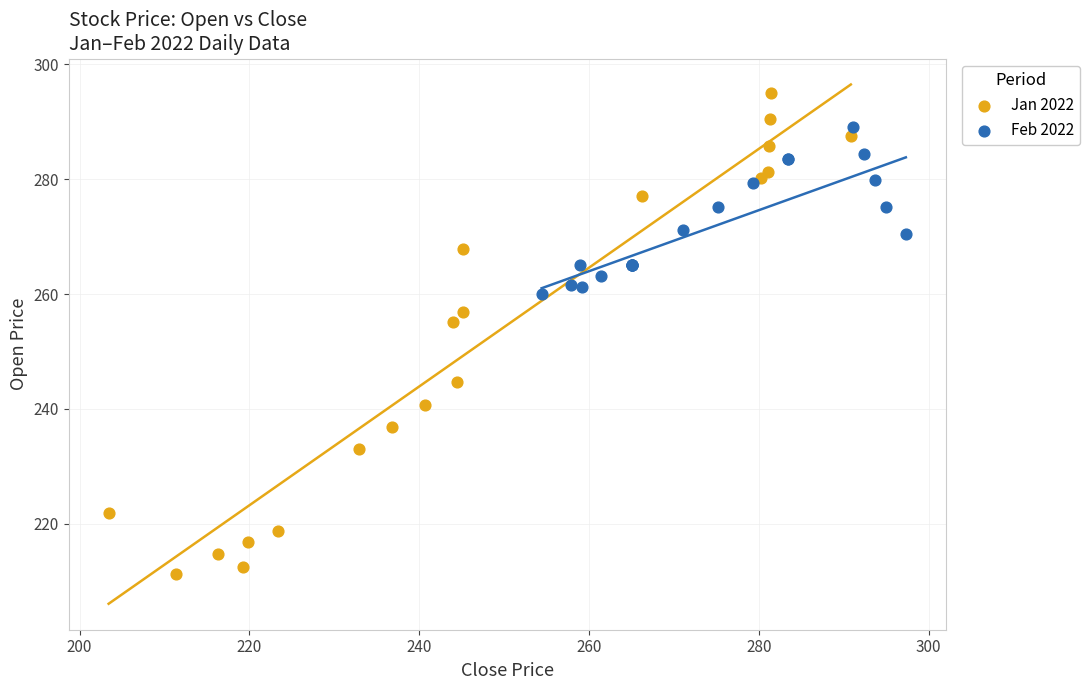

Which series has the largest Y range (max minus min)?

Jan 2022